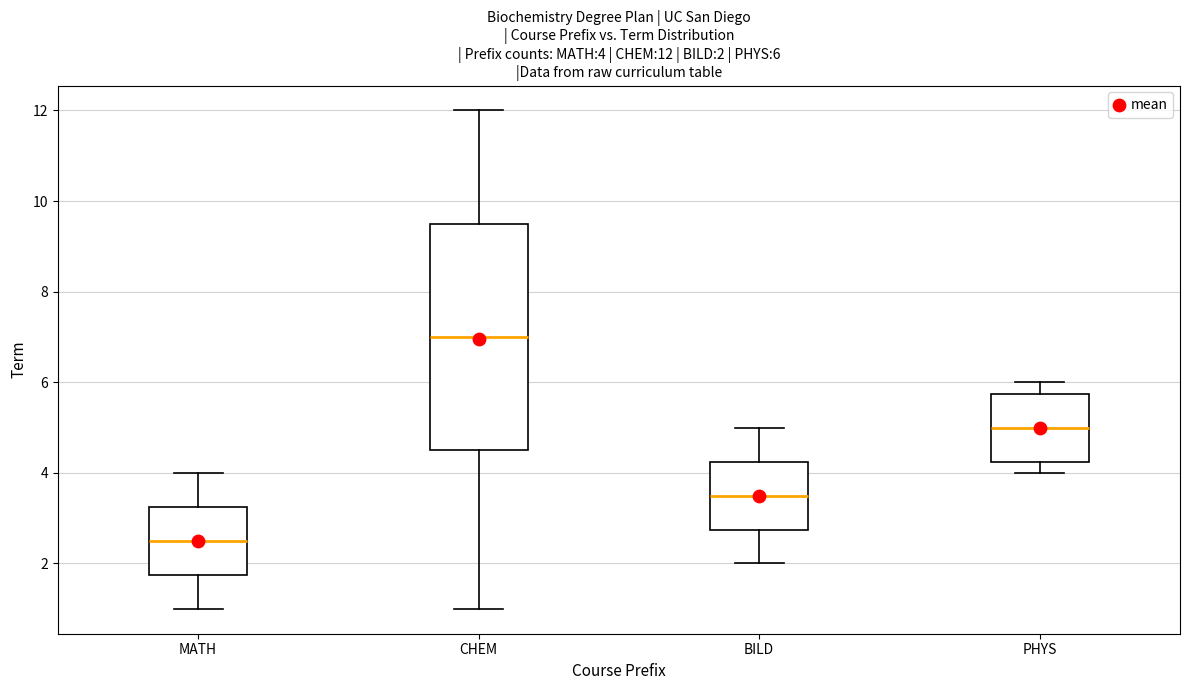

Which box is the tallest, from its lower edge to its upper edge?

CHEM